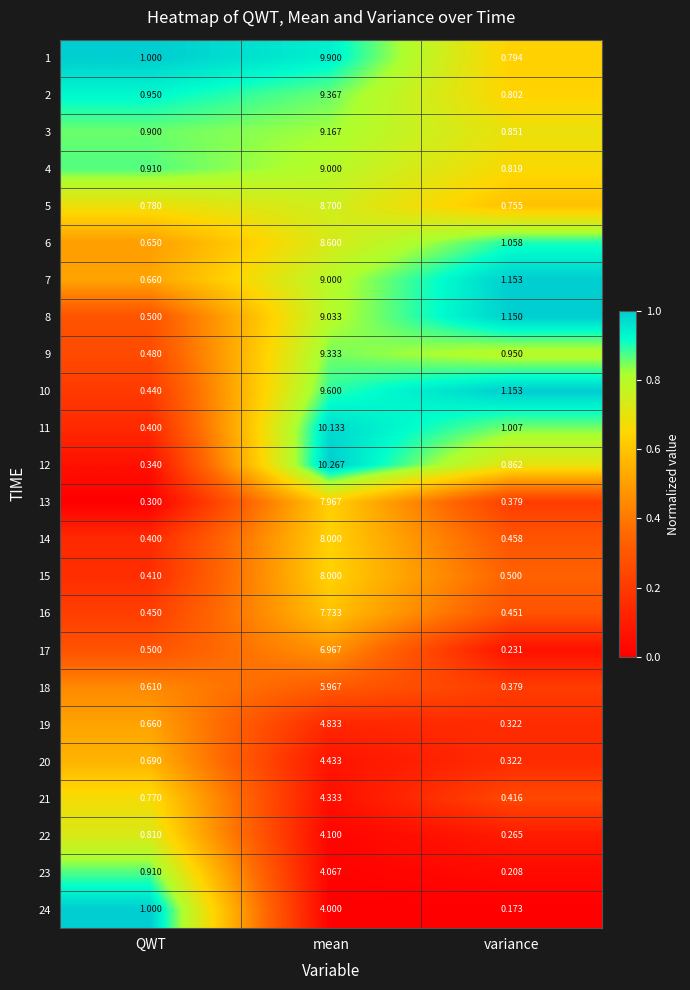

Which label corresponds to the smallest value in the chart?

variance